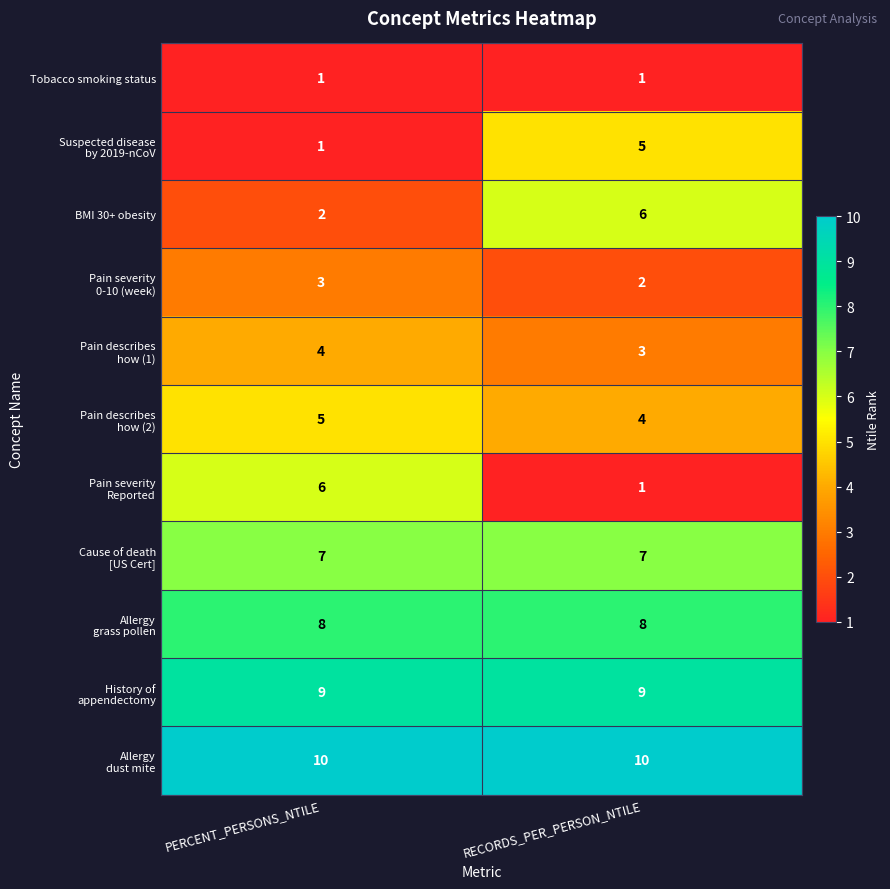

What is the greatest value displayed?

10